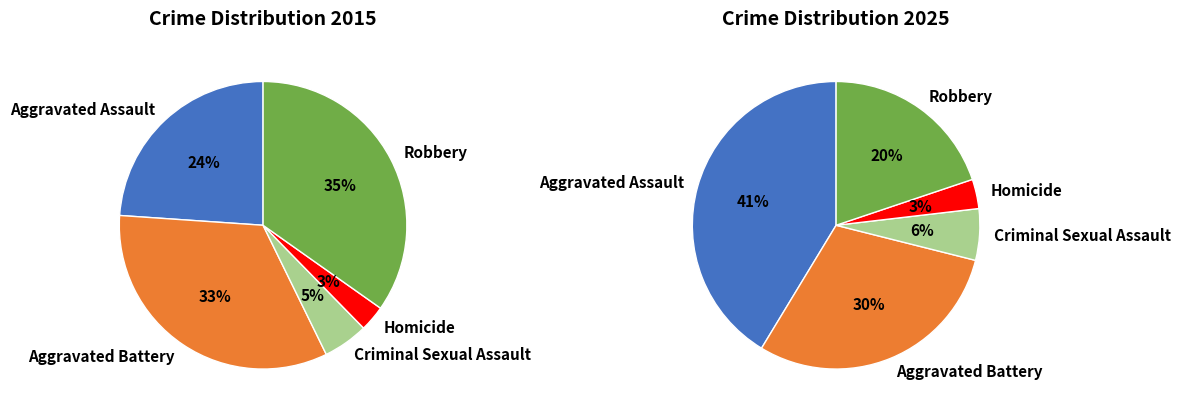

True or false: 4 accounts for 20% of the total.

True